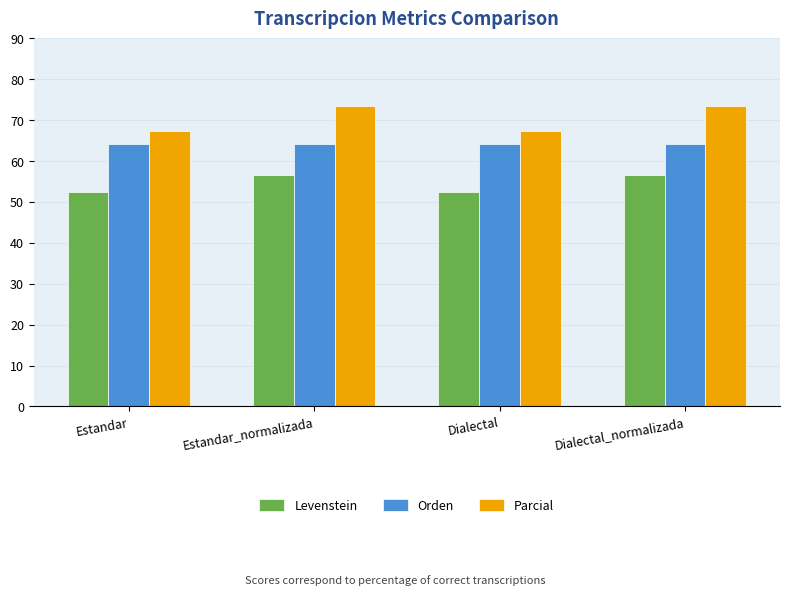

What is the difference between the second highest and minimum values in the Parcial series?

6.2